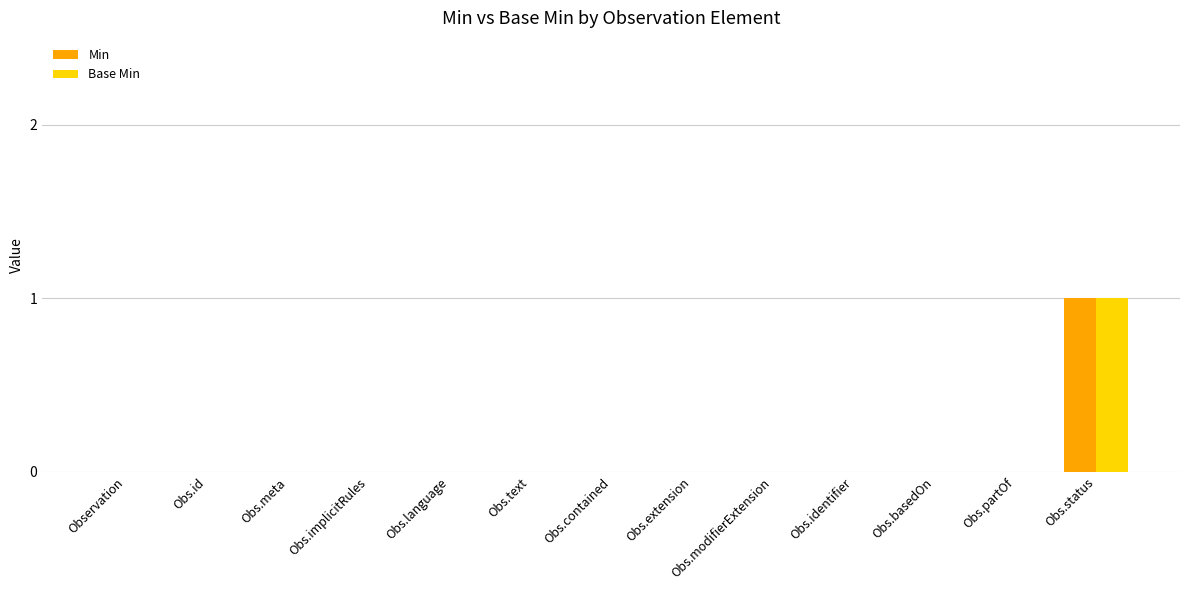

At which category is the sum across all series the highest?

Obs.status